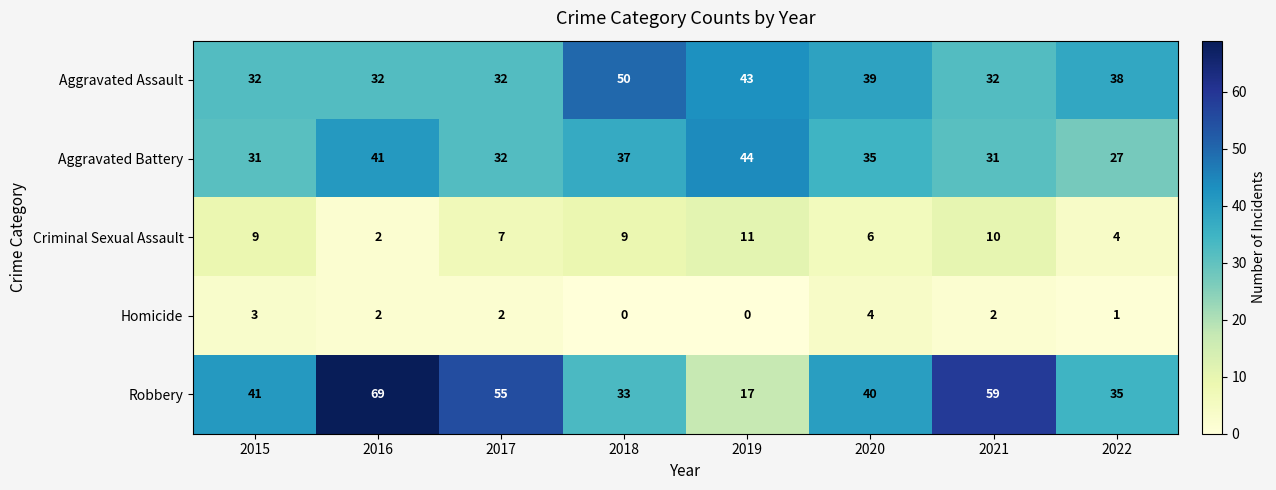

What is the difference between the maximum and minimum values in the Robbery series?

52